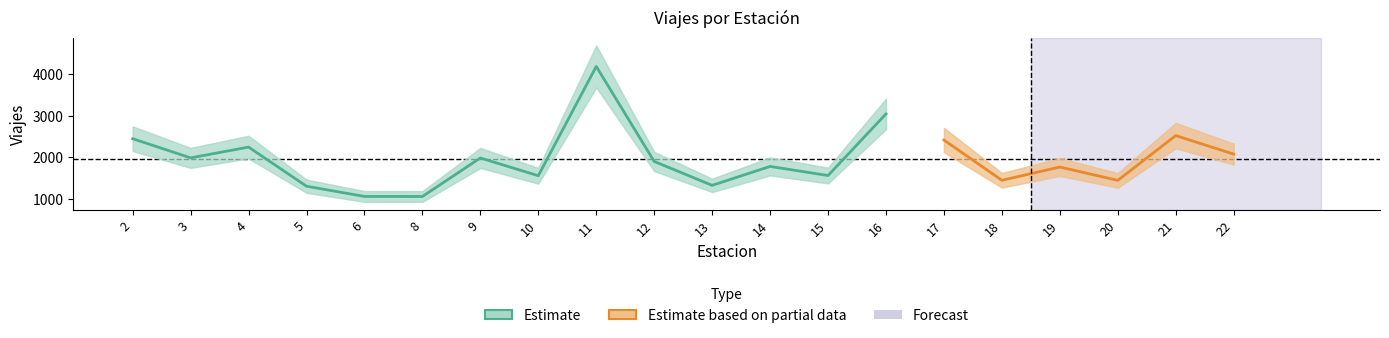

Reading right to left, what are all the values shown in this chart?

2081	2525	1452	1772	1454	2418	3044	1568	1786	1333	1905	4181	1563	1989	1066	1067	1312	2249	1991	2450